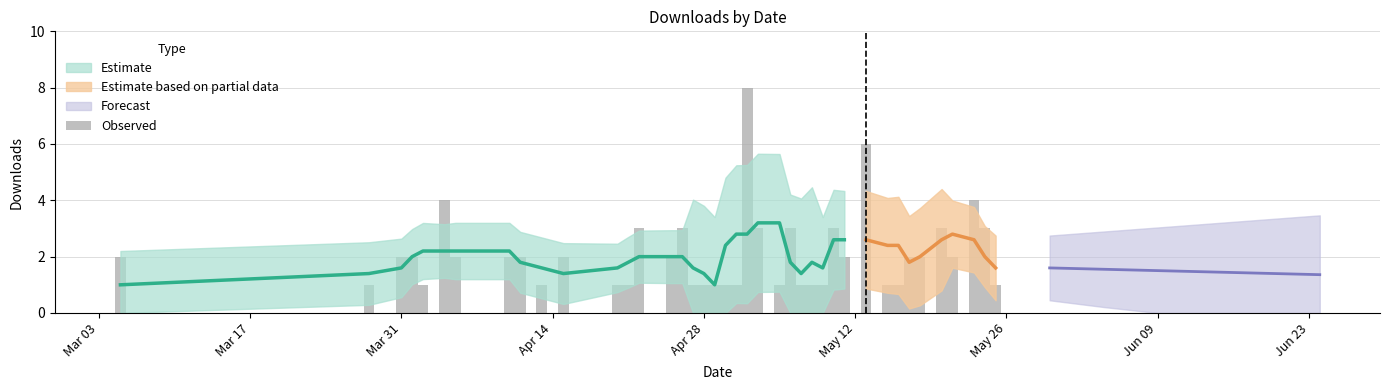

Does the chart contain any negative values?

No